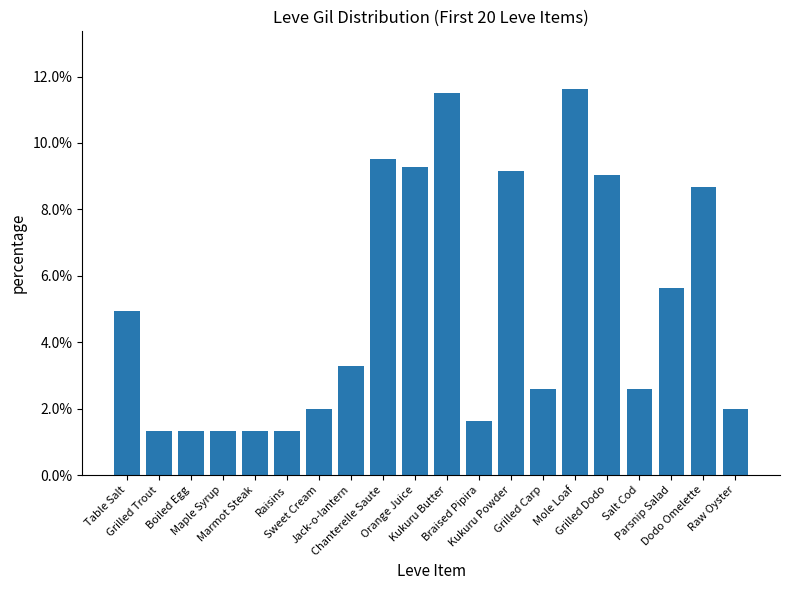

Which label corresponds to the smallest value in the chart?

Grilled Trout